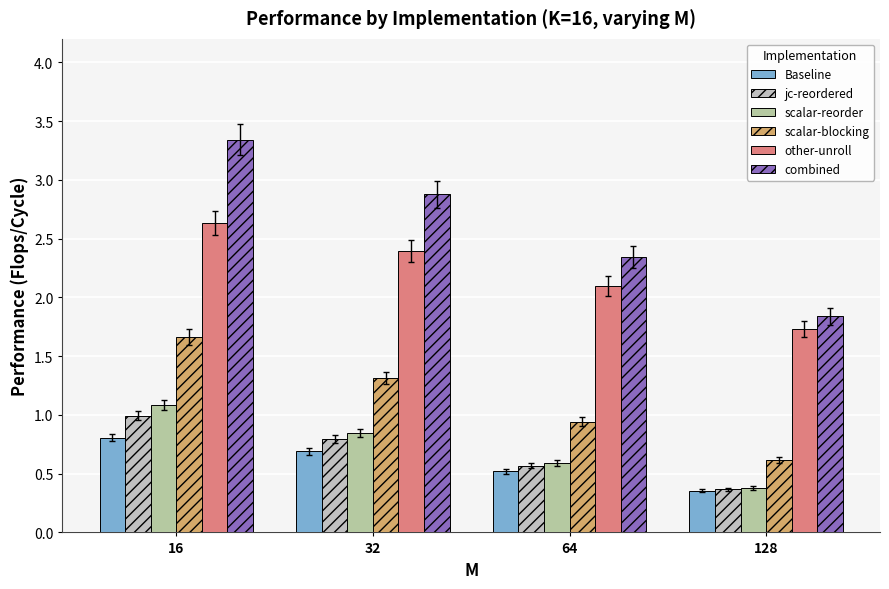

Which category has the lowest value across all series?

128